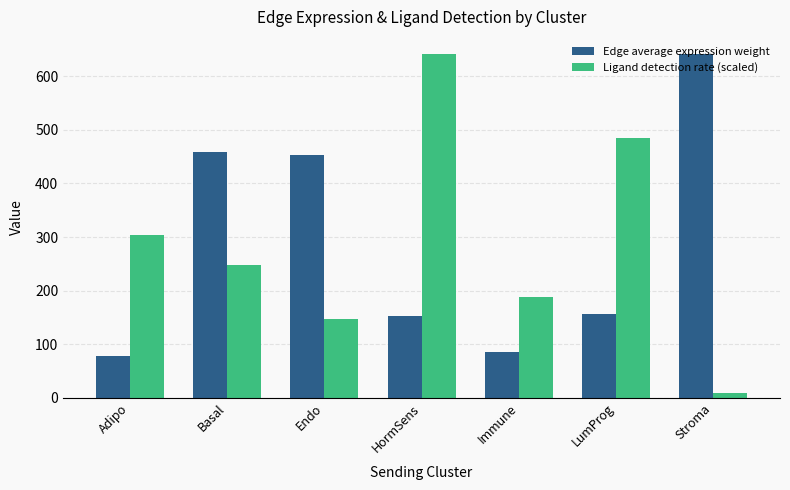

Between Endo and LumProg, which series saw the biggest shift?

Ligand detection rate (scaled)